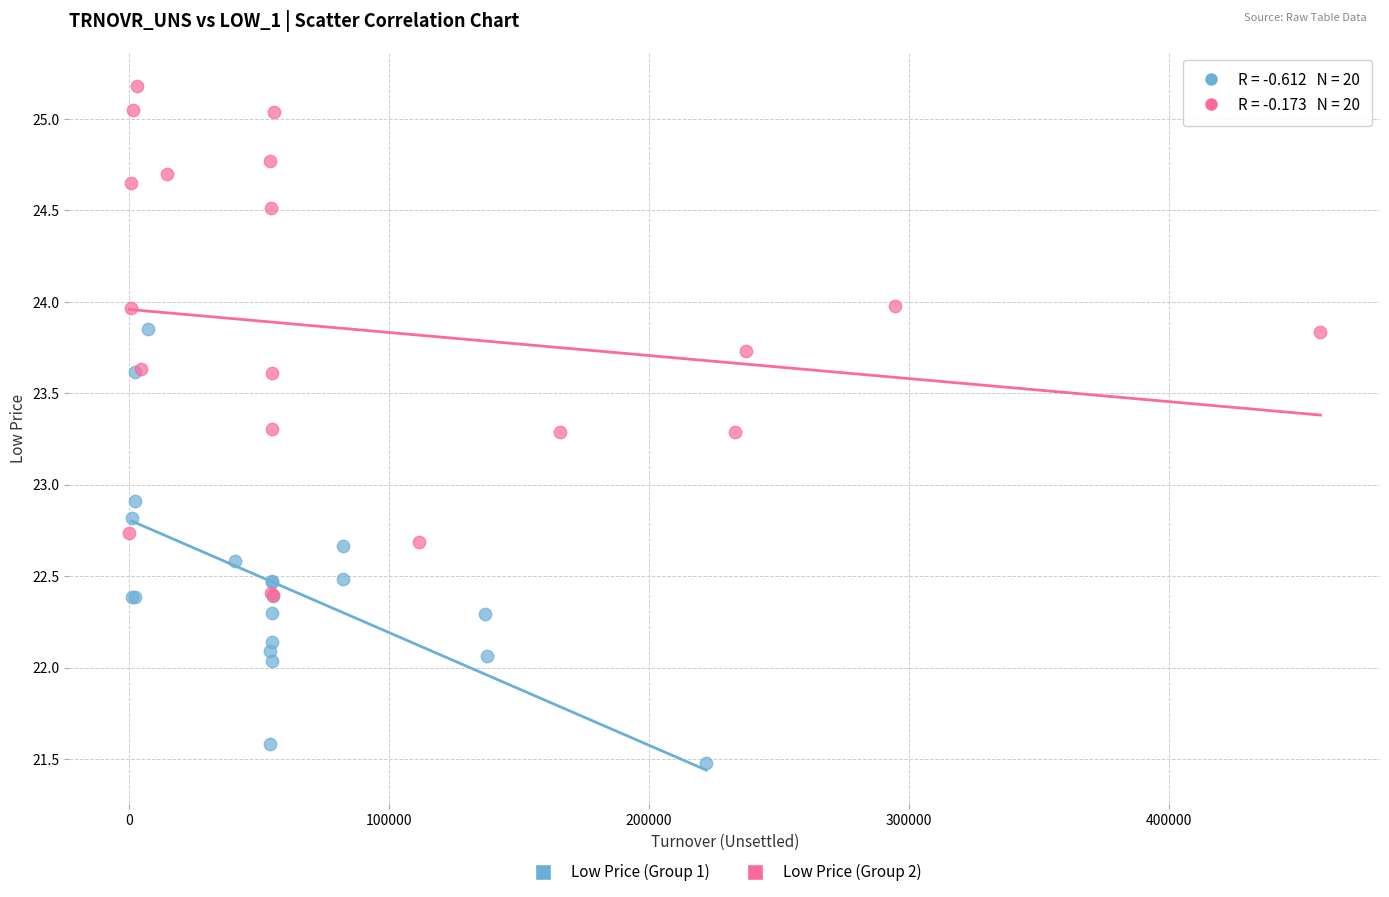

Which series has the largest Y range (max minus min)?

Low Price (Group 2)